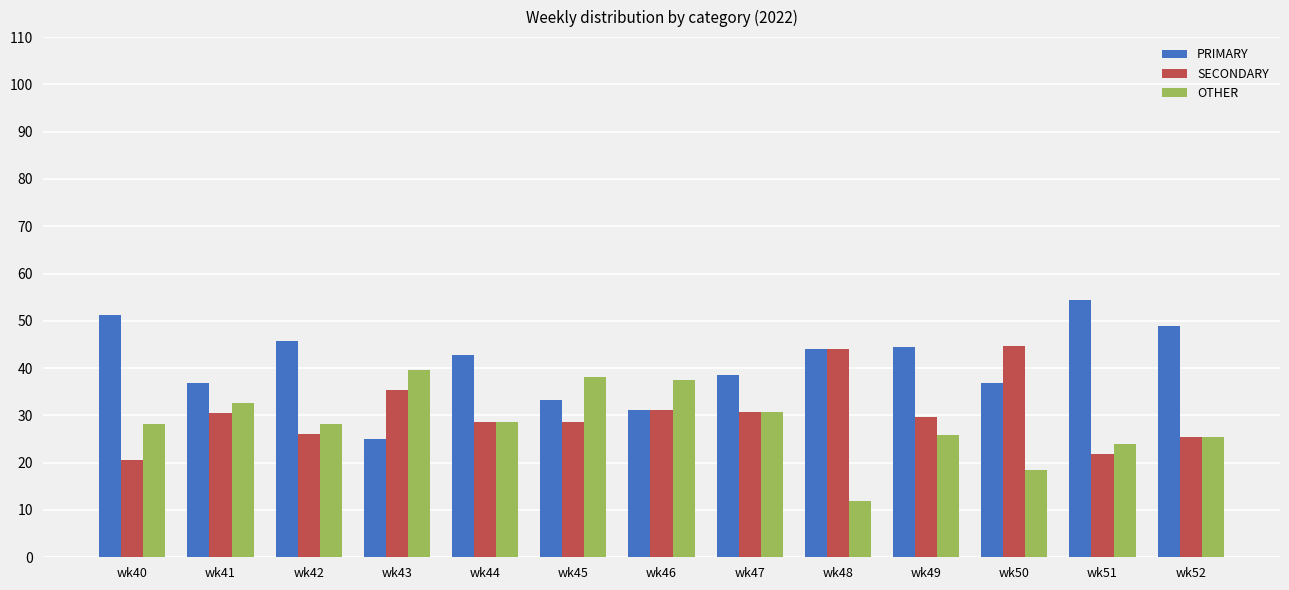

What is the difference between the highest and lowest values at wk49?

18.5